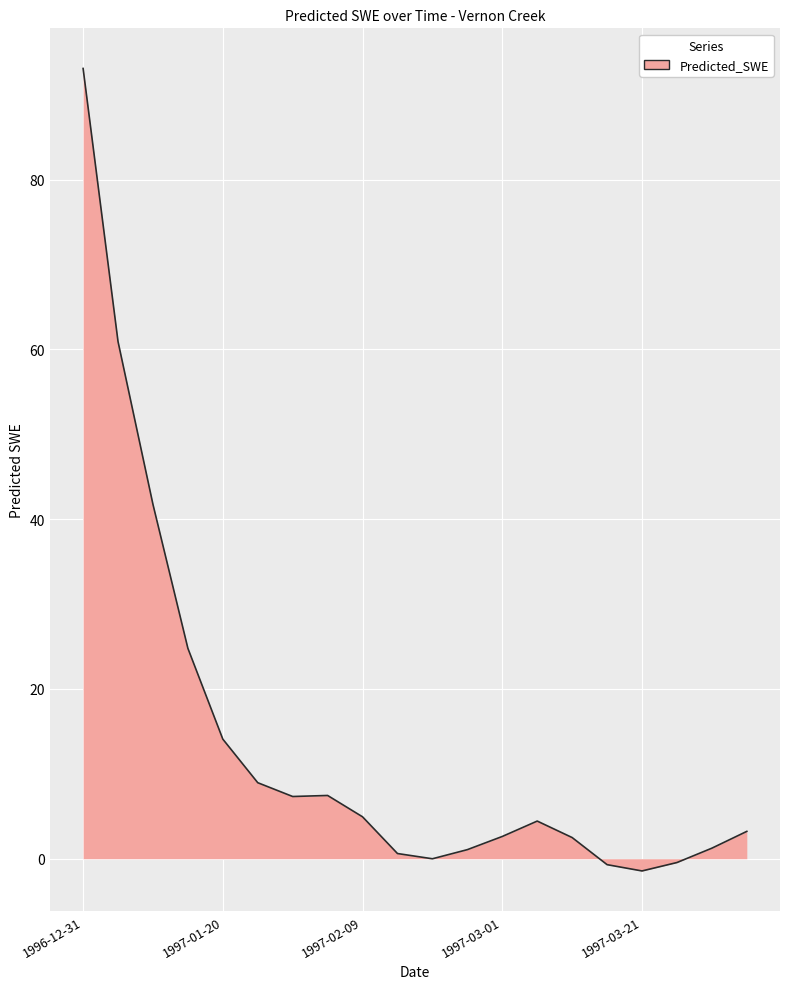

How many lines are shown in the chart?

1